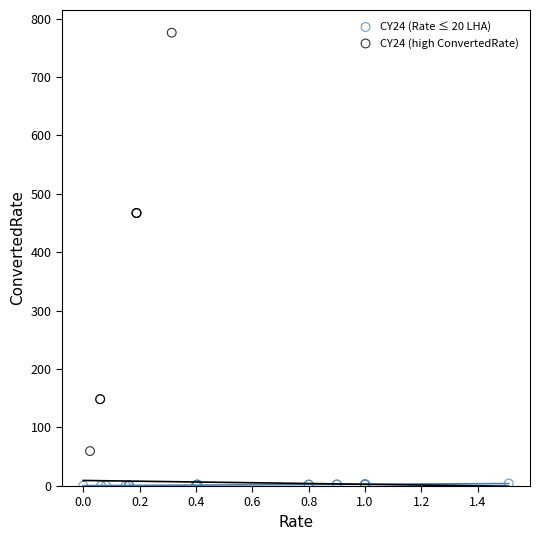

Which series contains the lowest Y value?

CY24 (Rate ≤ 20 LHA)